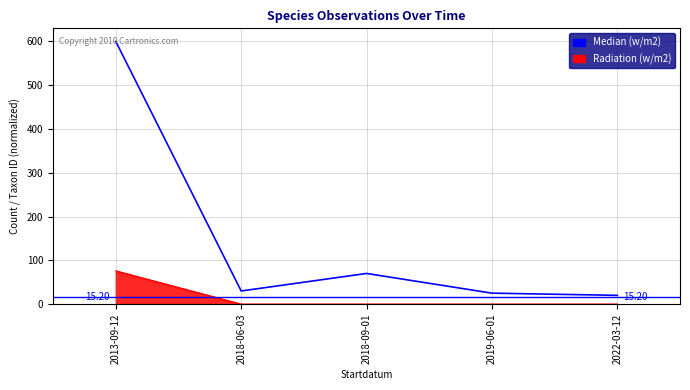

Rank the series by their maximum value, from highest to lowest.

Median (w/m2), Radiation (w/m2)